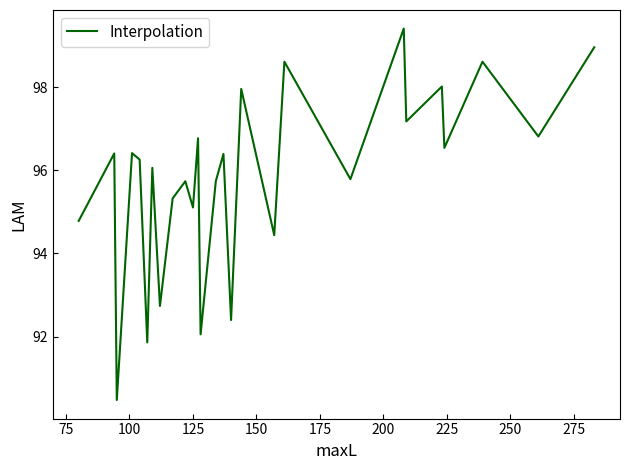

What is the smallest value displayed?

90.5